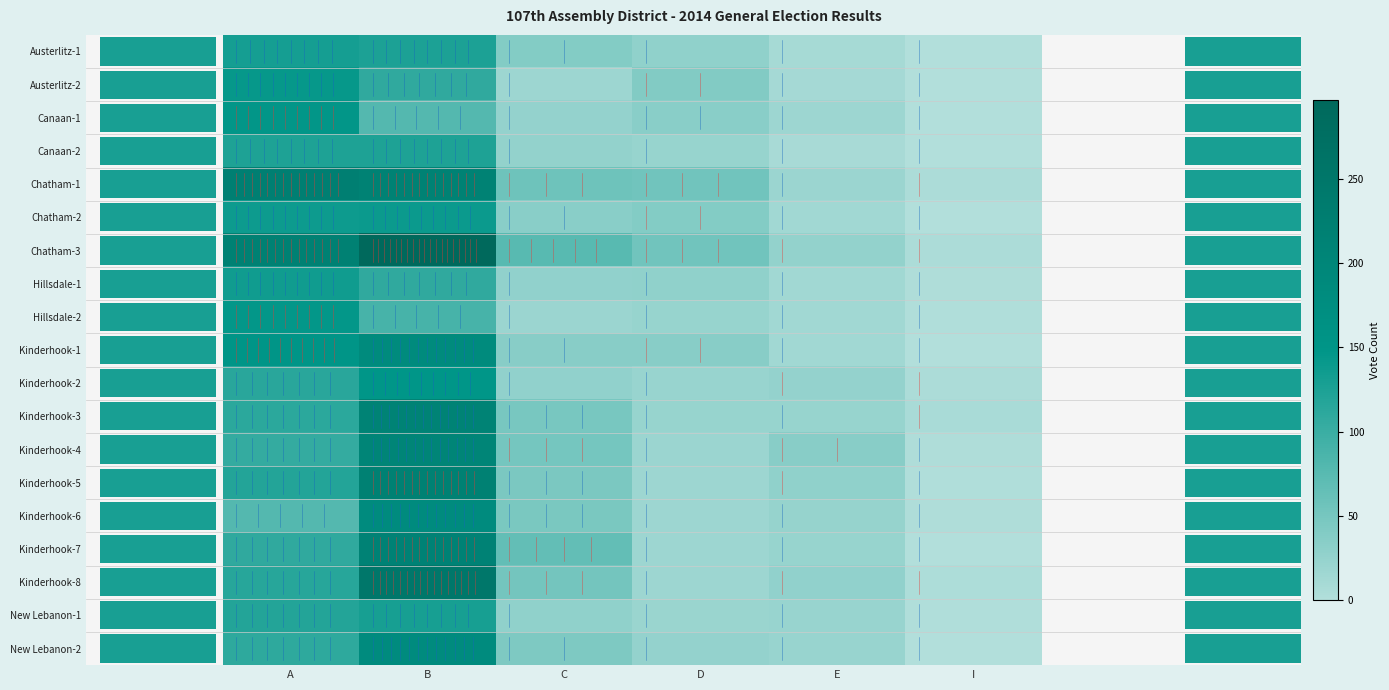

Which category has the lowest value in the Chatham-3 series?

I